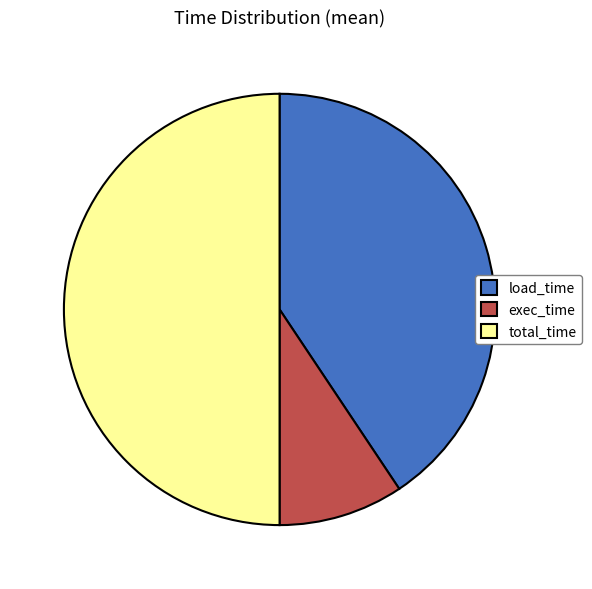

Is the sum of total_time and exec_time greater than half?

Yes